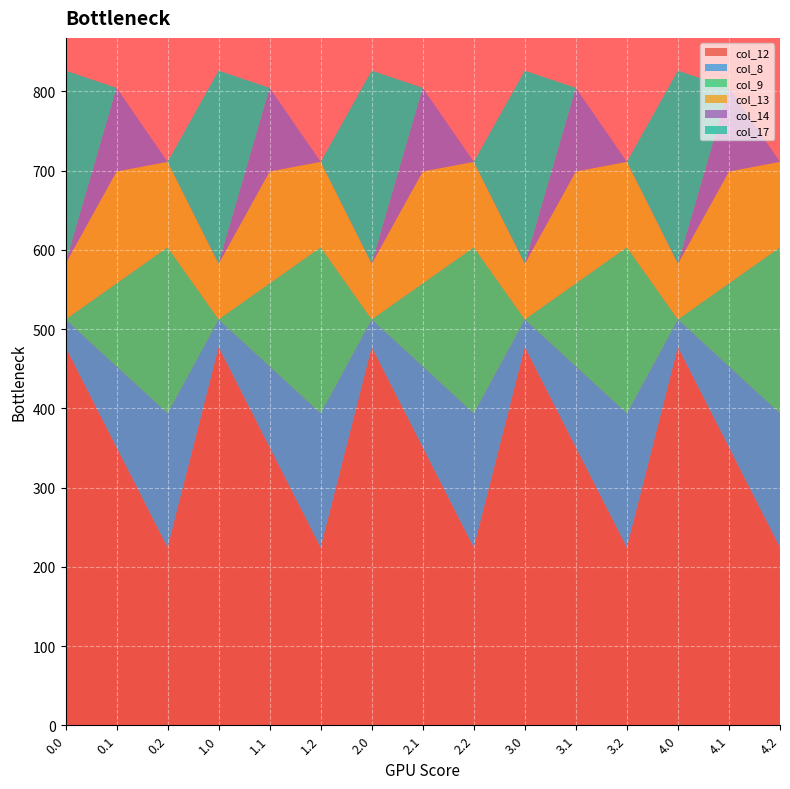

Reading left to right, what are all the values shown in this chart?

col_12: 477.2	350.8	224.3	477.2	350.8	224.3	477.2	350.8	224.3	477.2	350.8	224.3	477.2	350.8	224.3
col_8: 35.0	102.3	169.5	35.0	102.3	169.5	35.0	102.3	169.5	35.0	102.3	169.5	35.0	102.3	169.5
col_9: 0.0	104.8	209.6	0.0	104.8	209.6	0.0	104.8	209.6	0.0	104.8	209.6	0.0	104.8	209.6
col_13: 70.2	141.2	107.8	70.2	141.2	107.8	70.2	141.2	107.8	70.2	141.2	107.8	70.2	141.2	107.8
col_14: 0.3	105.5	0.0	0.3	105.5	0.0	0.3	105.5	0.0	0.3	105.5	0.0	0.3	105.5	0.0
col_17: 243.5	0.0	0.0	243.5	0.0	0.0	243.5	0.0	0.0	243.5	0.0	0.0	243.5	0.0	0.0